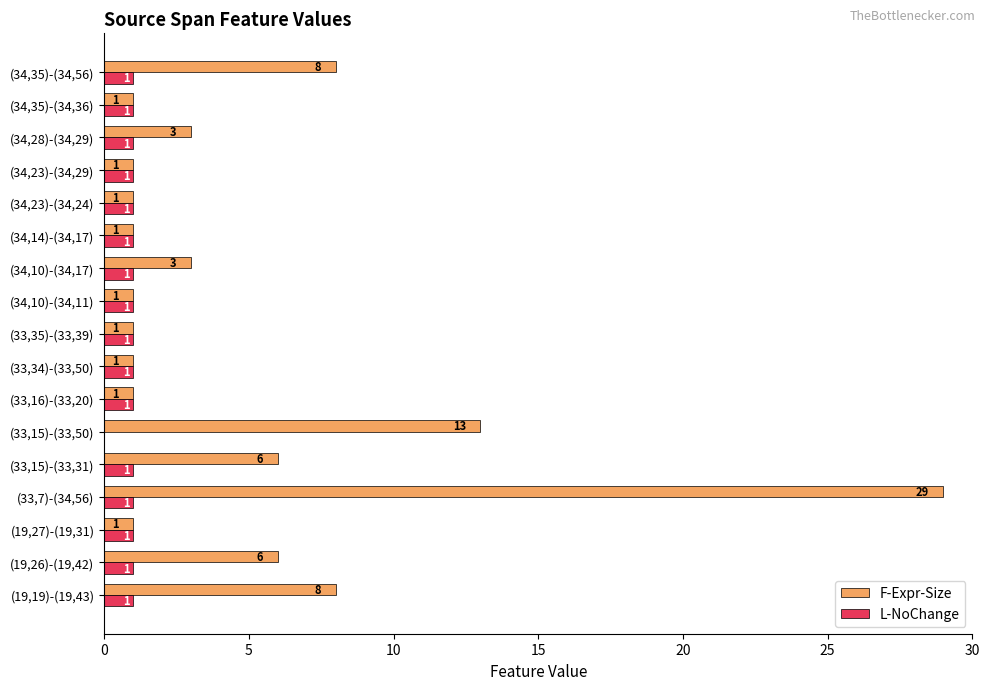

What are all the series names shown in the legend?

F-Expr-Size, L-NoChange